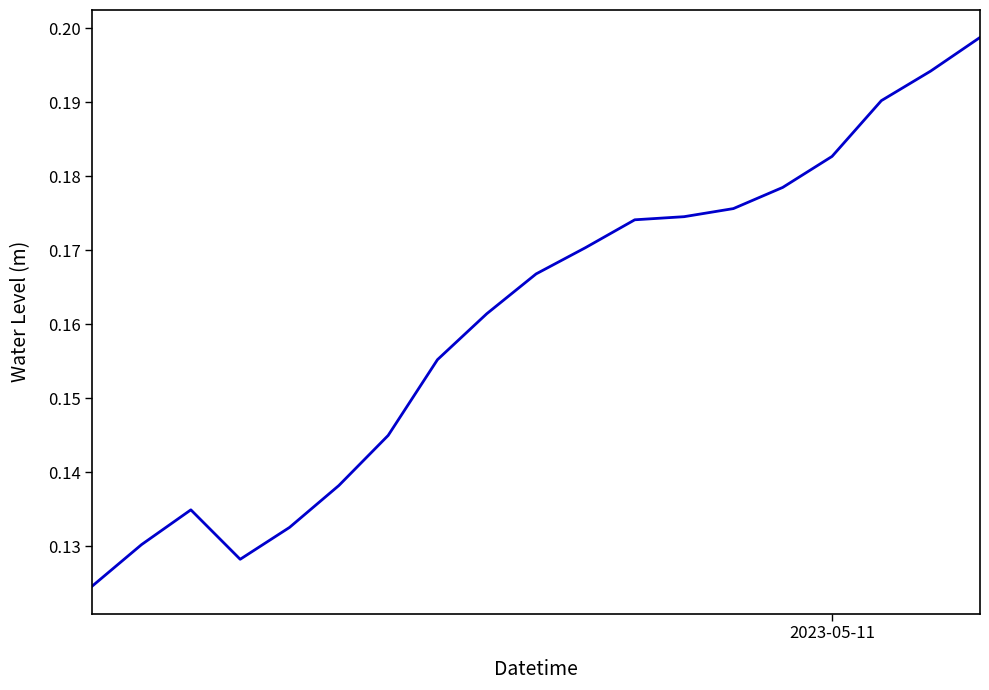

Does the chart have visible grid lines?

No